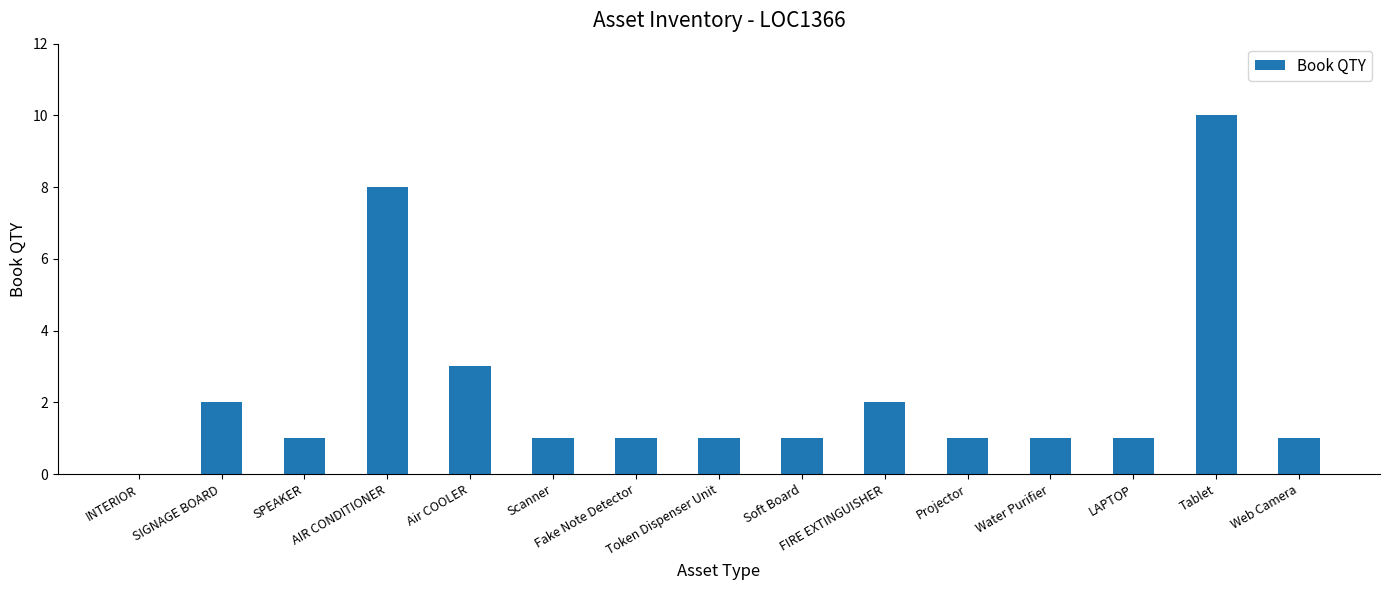

What is the sum of all values?

34